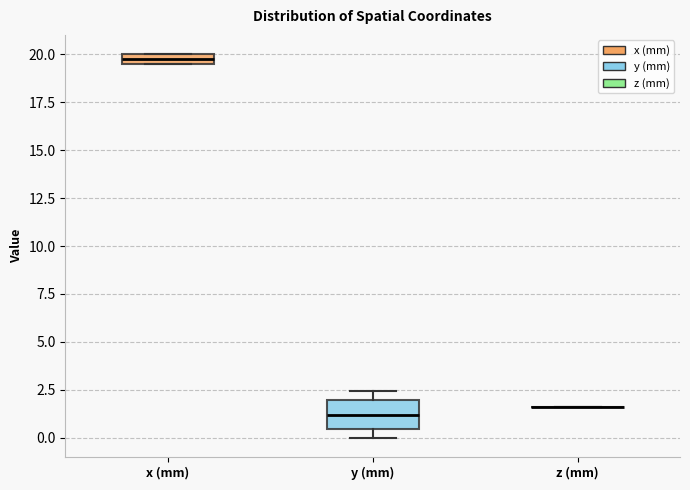

Which box is the tallest, from its lower edge to its upper edge?

y (mm)